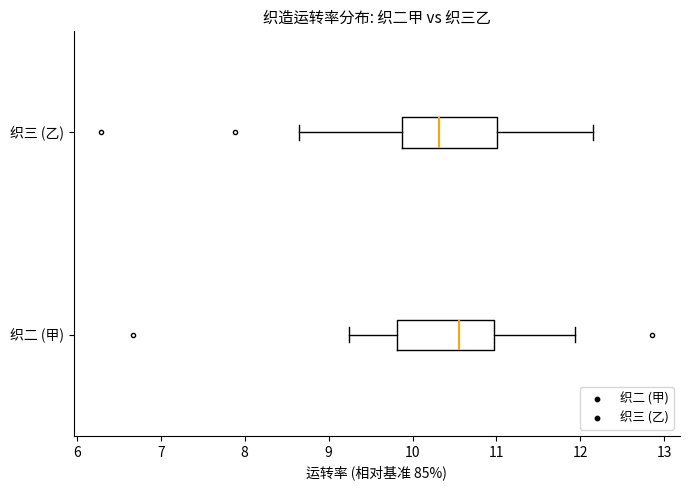

Reading bottom to top, transcribe this box plot: for each box, give where its median line is, the range the box spans, and where its two whiskers end, as read against the x-axis. The values are not printed on the chart, so give them approximately, as read against the axis.

织二 (甲): median 10.6, box 9.8 to 11.0, whiskers 9.2 to 11.9
织三 (乙): median 10.3, box 9.9 to 11.0, whiskers 8.7 to 12.2